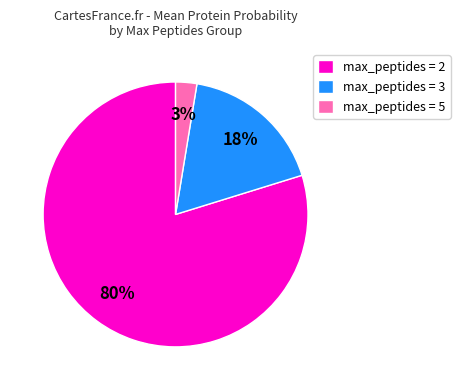

To the nearest percent, what portion does max_peptides = 5 represent?

3%